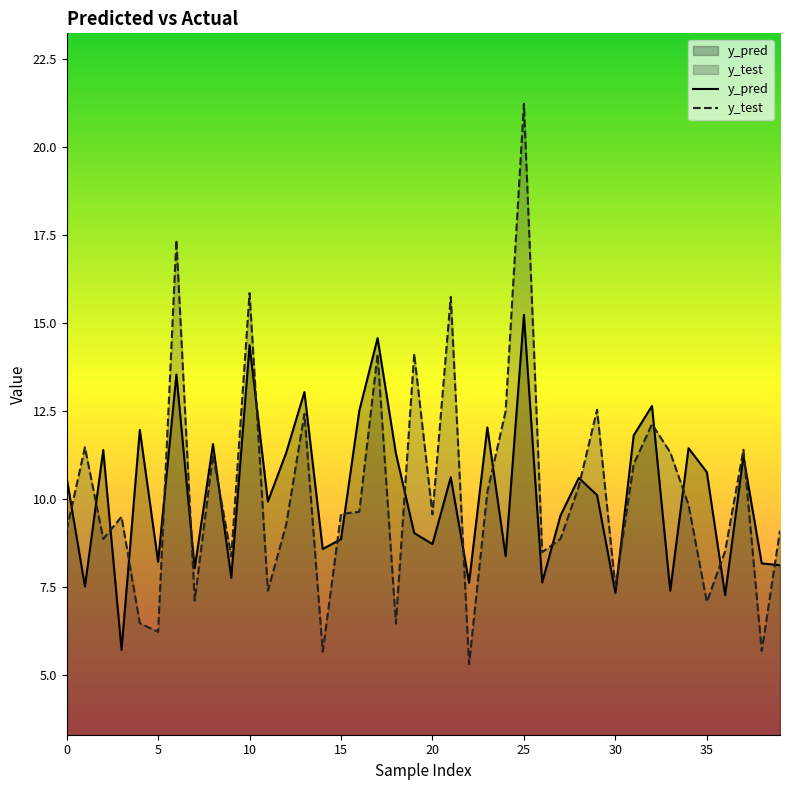

What is the minimum value for y_pred?

5.7